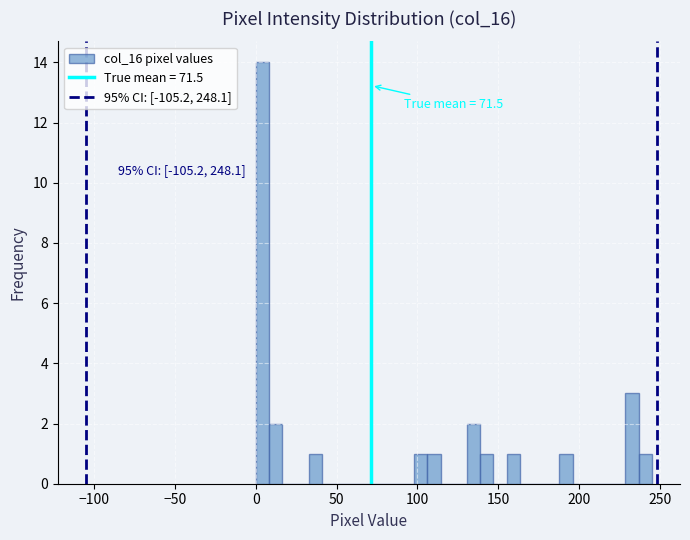

Read against the x-axis, roughly where is the centre of the tallest bar?

5